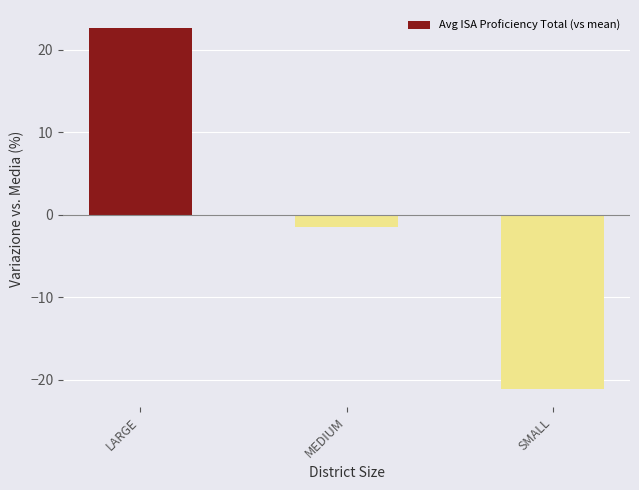

List the labels in order of value, largest first.

LARGE, MEDIUM, SMALL